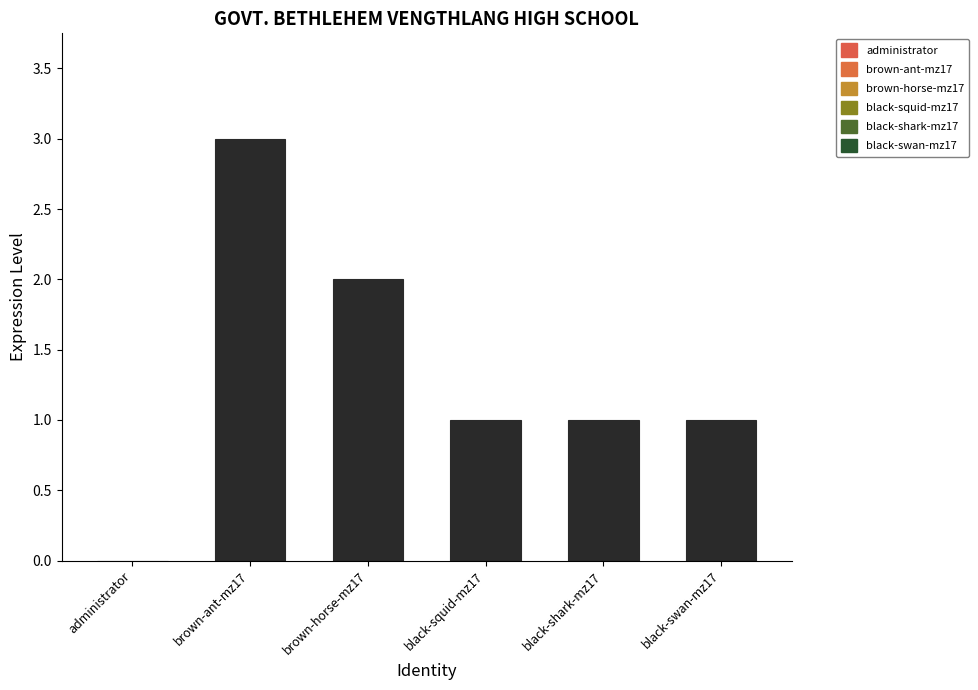

How many series are shown in this chart?

1